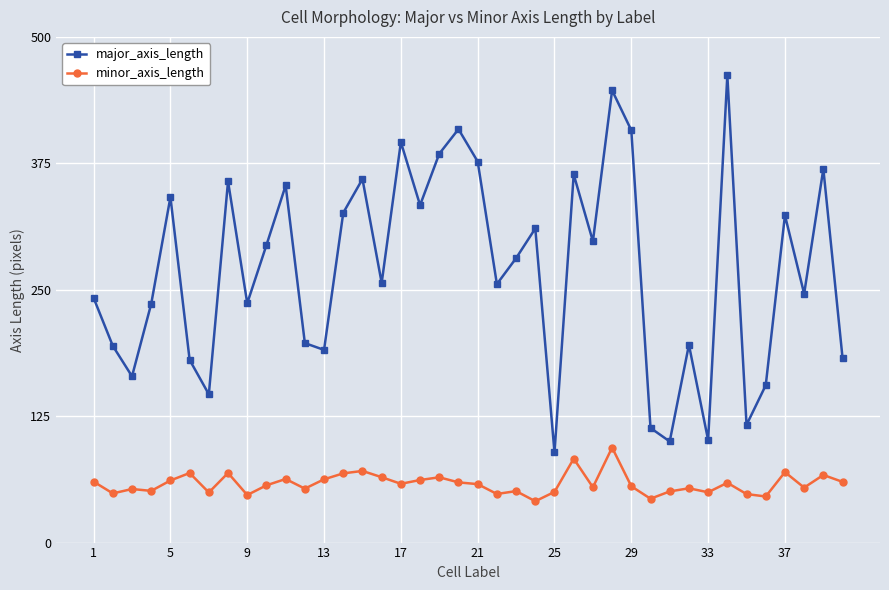

Which series has the largest total across all categories?

major_axis_length